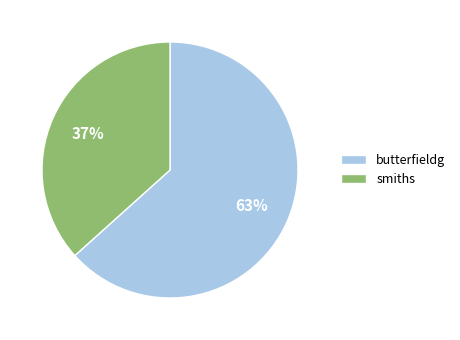

To the nearest percent, what is the average slice percentage?

50%